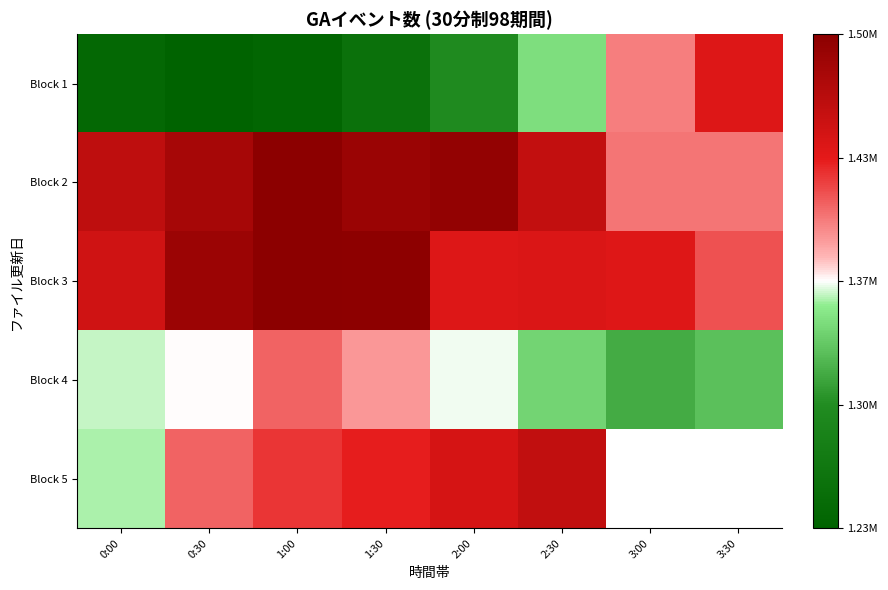

Rank the series by their maximum value, from lowest to highest.

Block 4, Block 1, Block 5, Block 2, Block 3